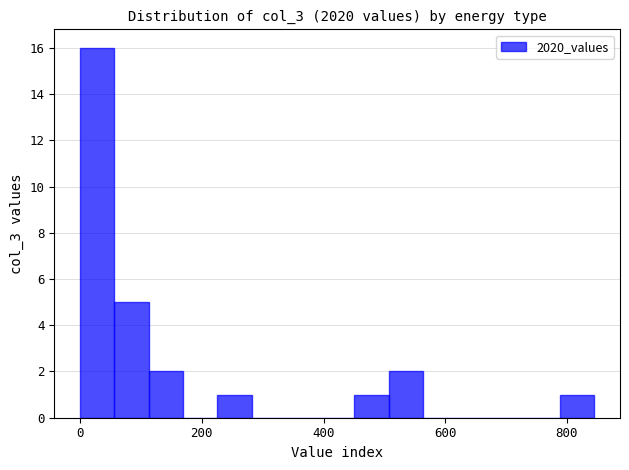

Read against the x-axis, roughly where is the centre of the tallest bar?

20